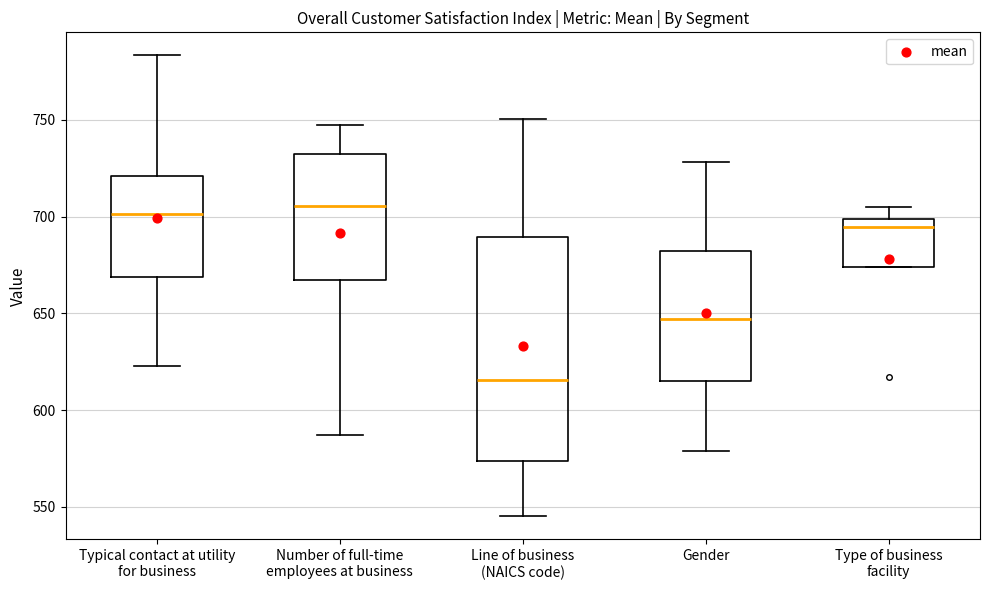

Where does the upper whisker of the box for Line of business (NAICS code) end on the y-axis? The values are not printed on the chart, so give them approximately, as read against the axis.

750